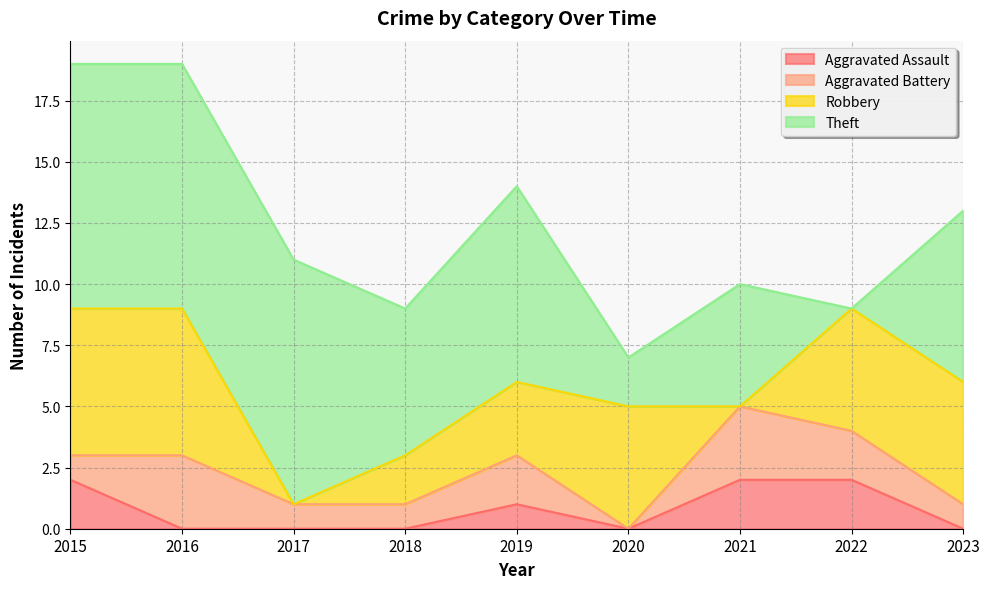

What is the value of the Theft point at the 5th from the left?

8